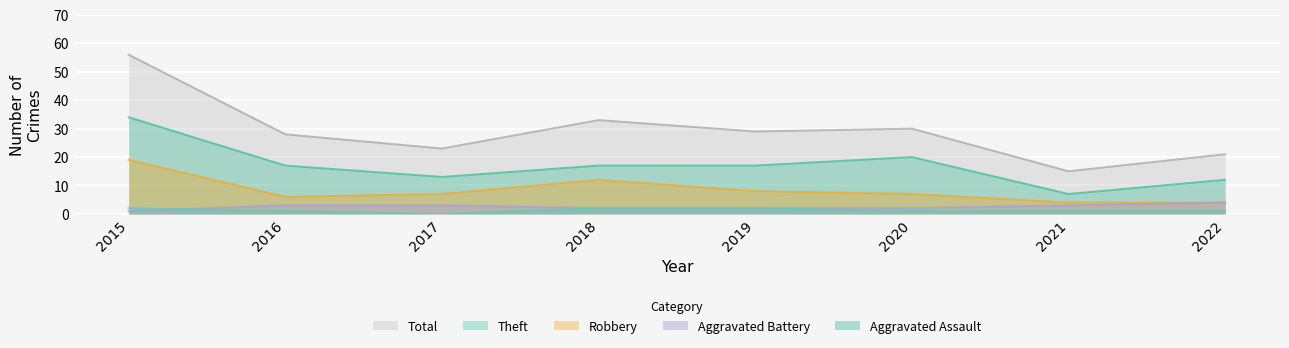

How many data points in Robbery are above 7?

3